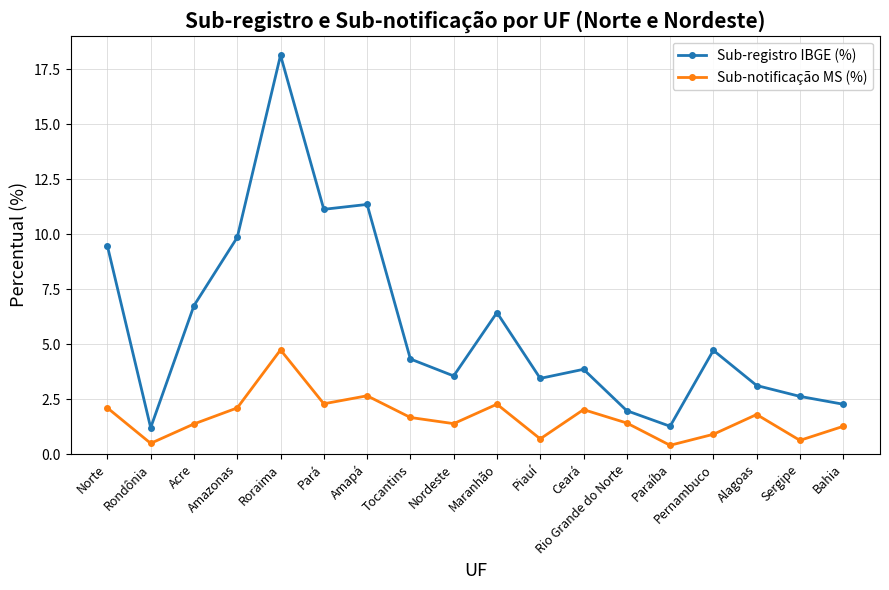

Between Maranhão and Piauí, which series saw the biggest shift?

Sub-registro IBGE (%)